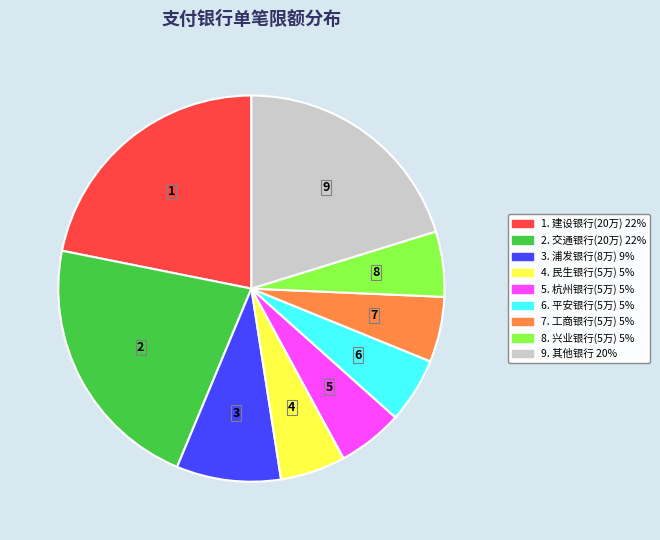

Does any single category account for the majority?

No